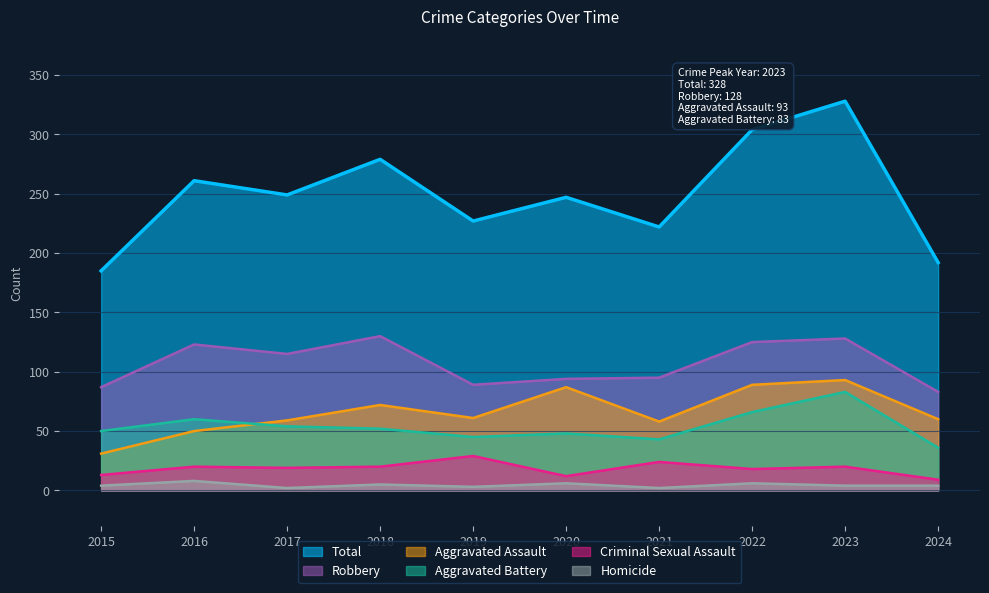

Between 2016 and 2015, which is larger?

2016